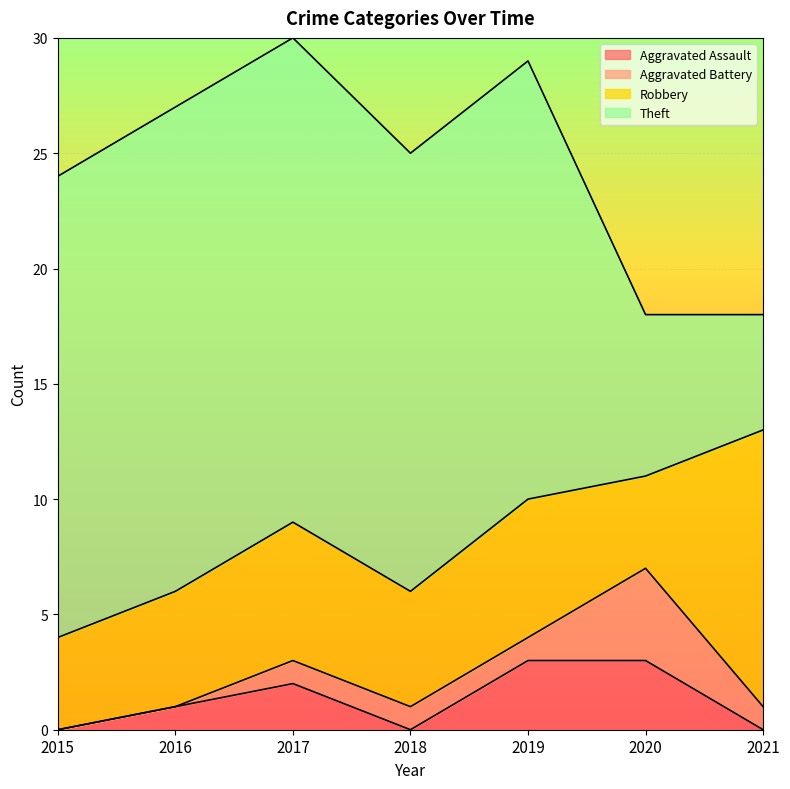

Which series has the largest total across all categories?

Theft